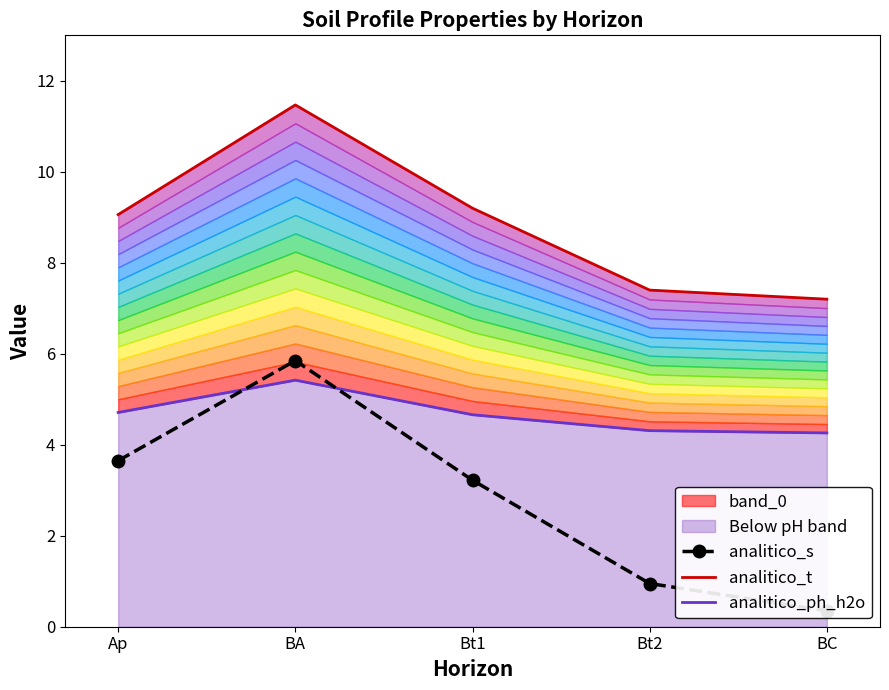

Between Bt1 and Bt2, which is larger?

Bt1